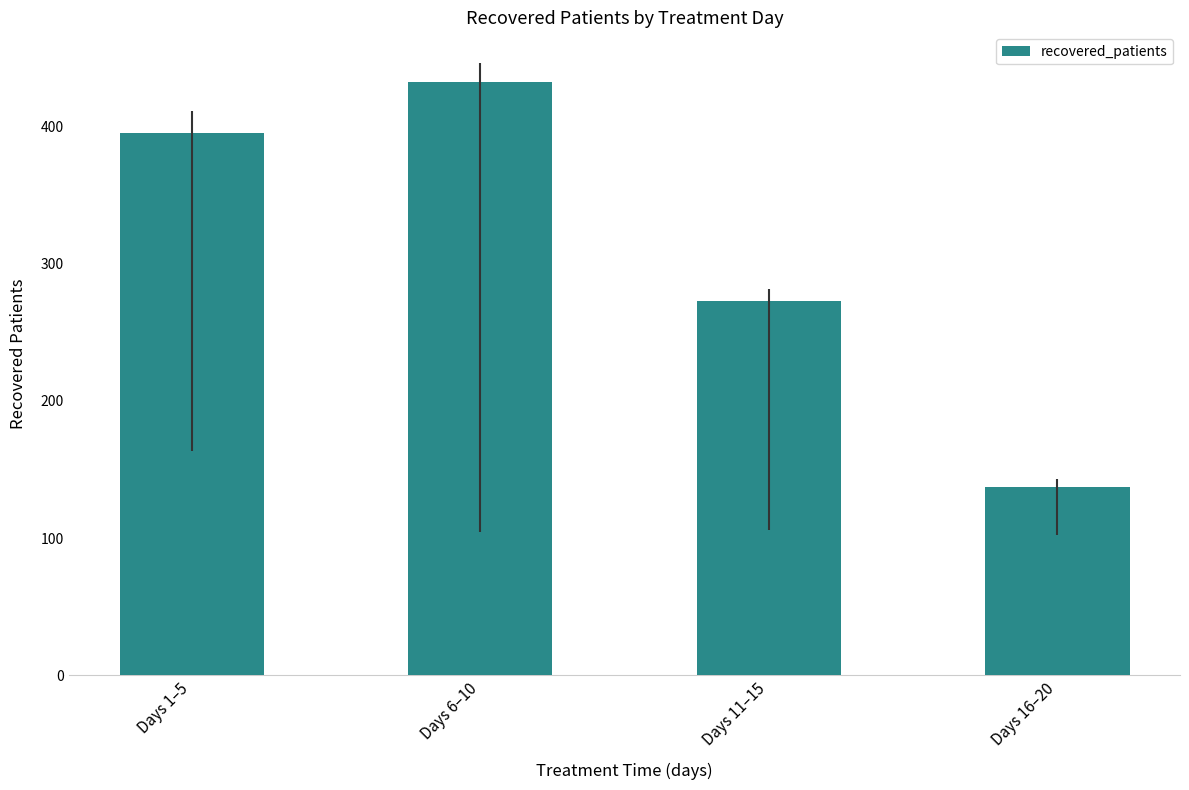

What is the label of the 3rd bar from the right?

Days 6–10